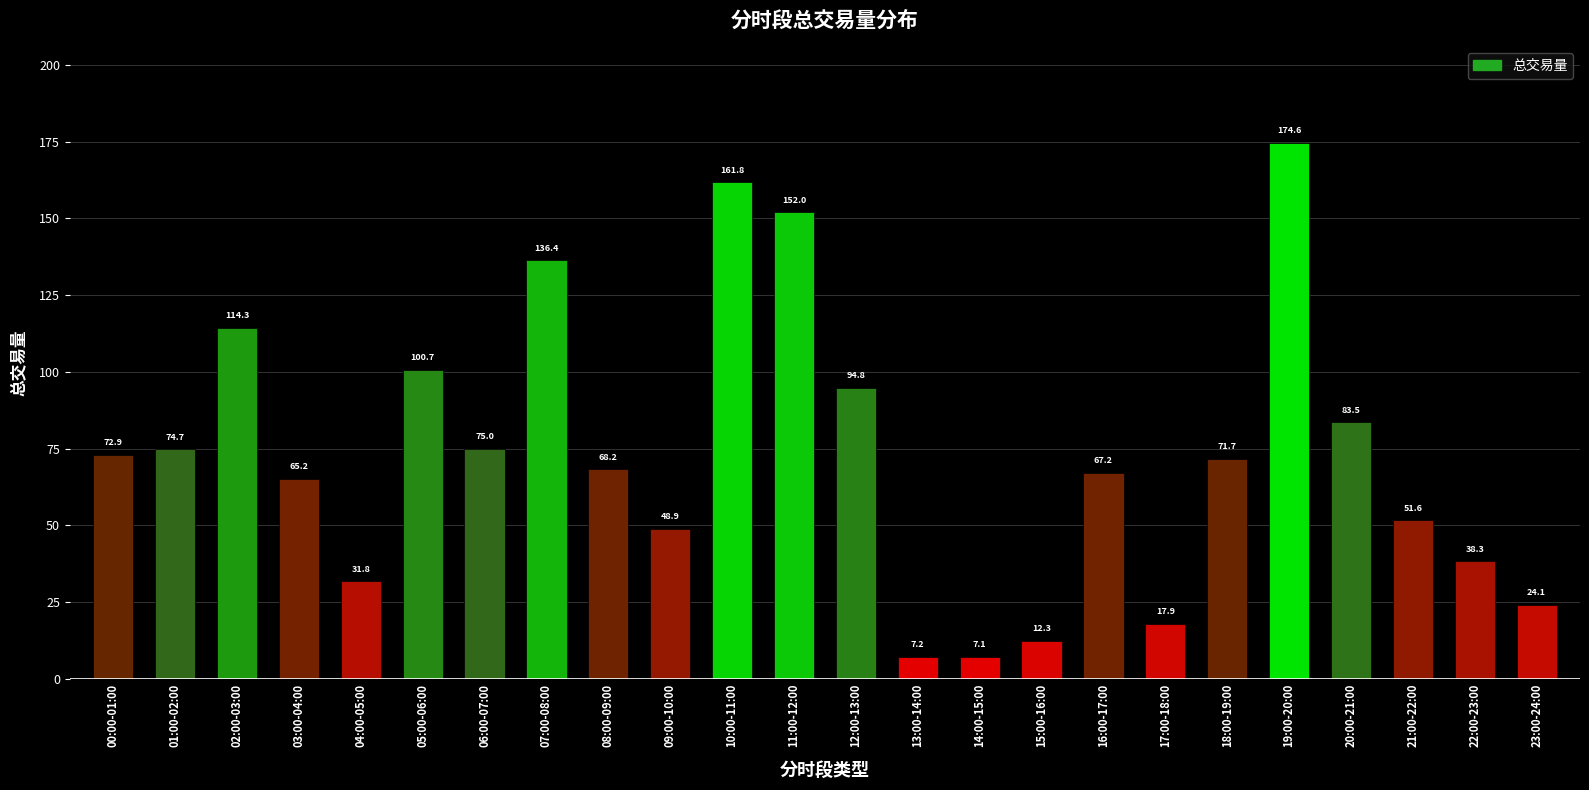

How many values exceed 71?

12